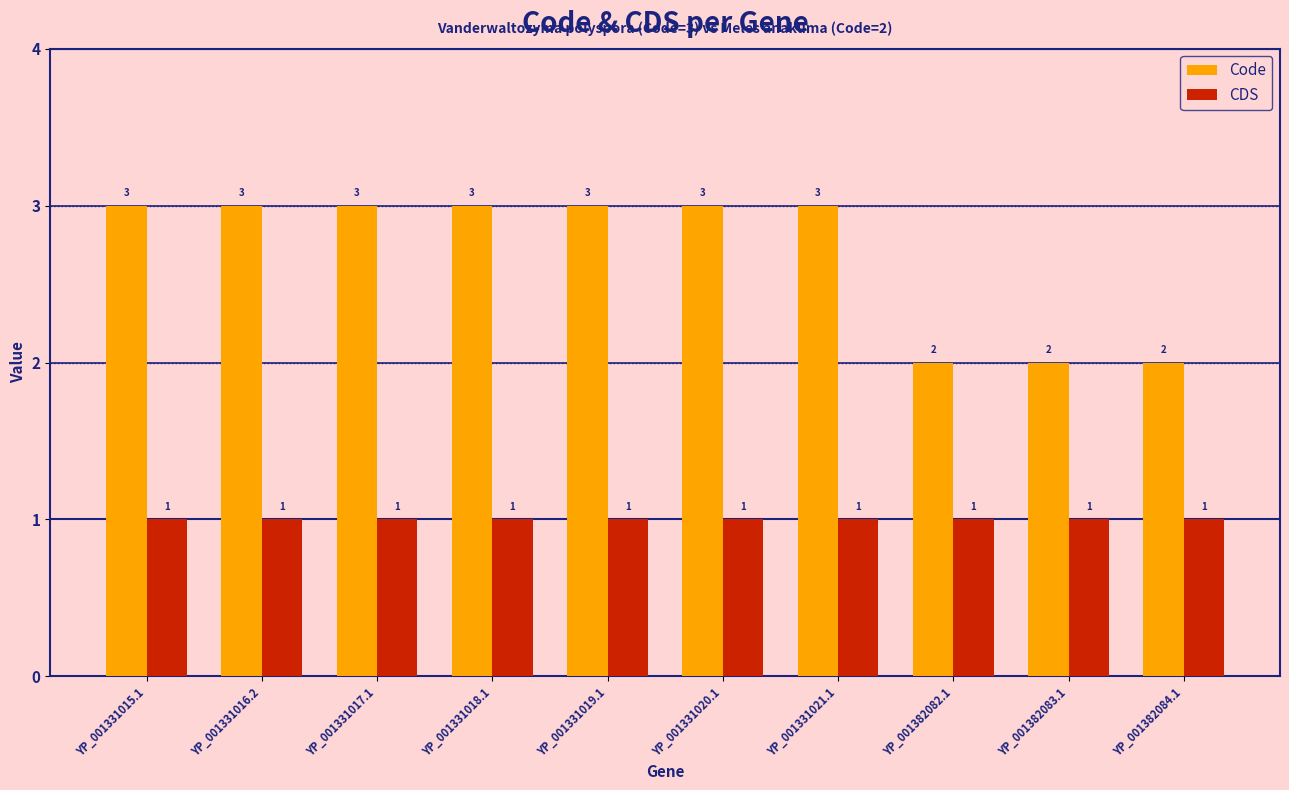

What is the smallest value displayed?

1